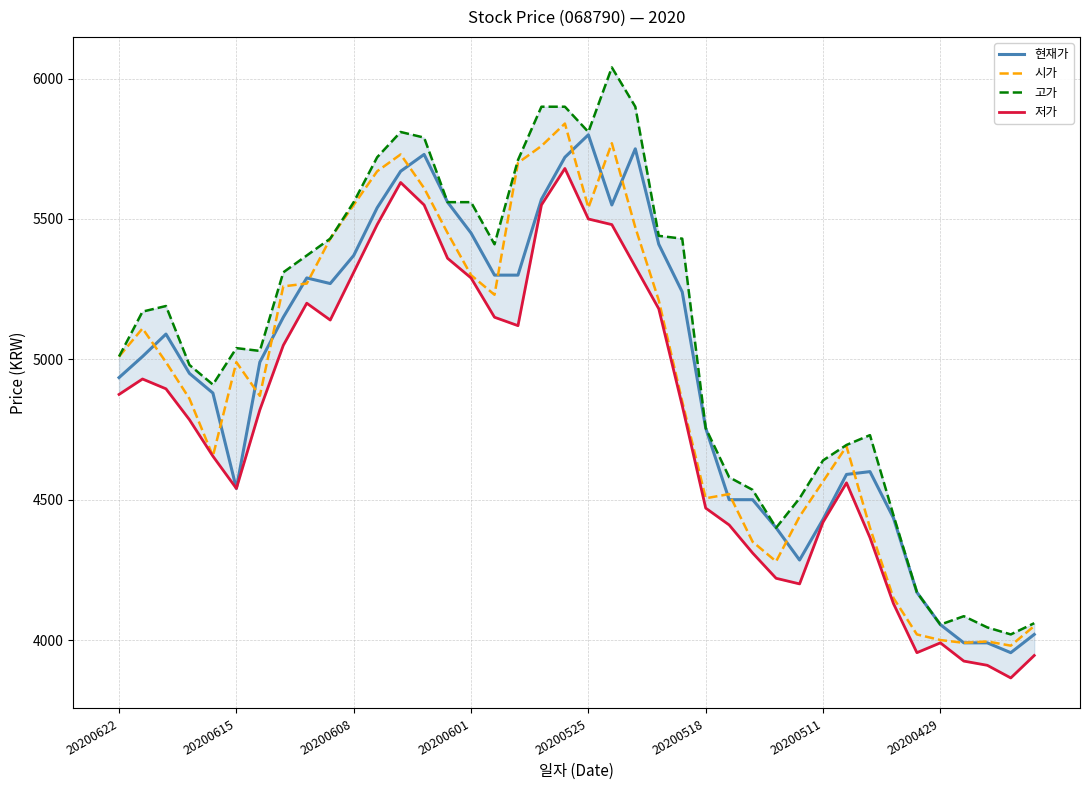

True or false: 시가 has more than 0 points higher than both neighbors.

True